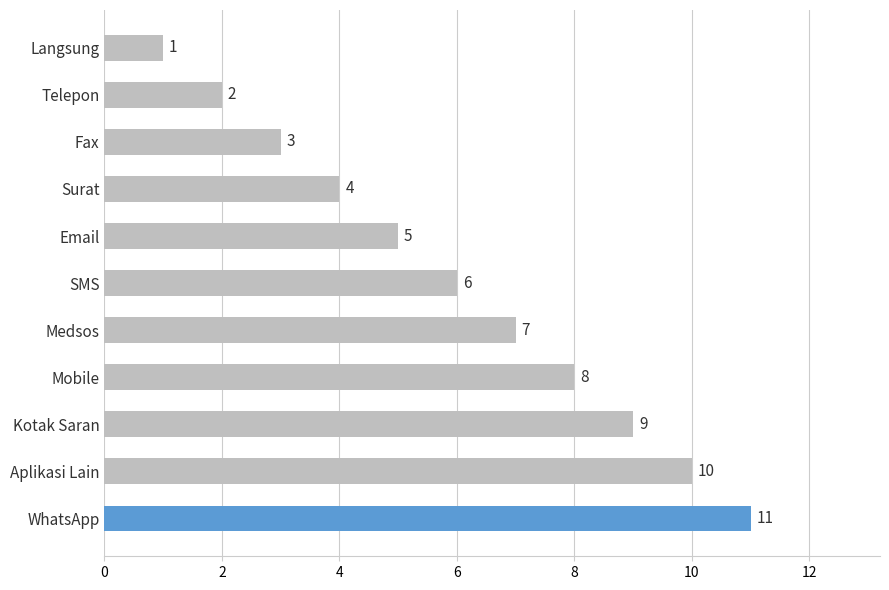

Count the values in the range 3 to 9.

7